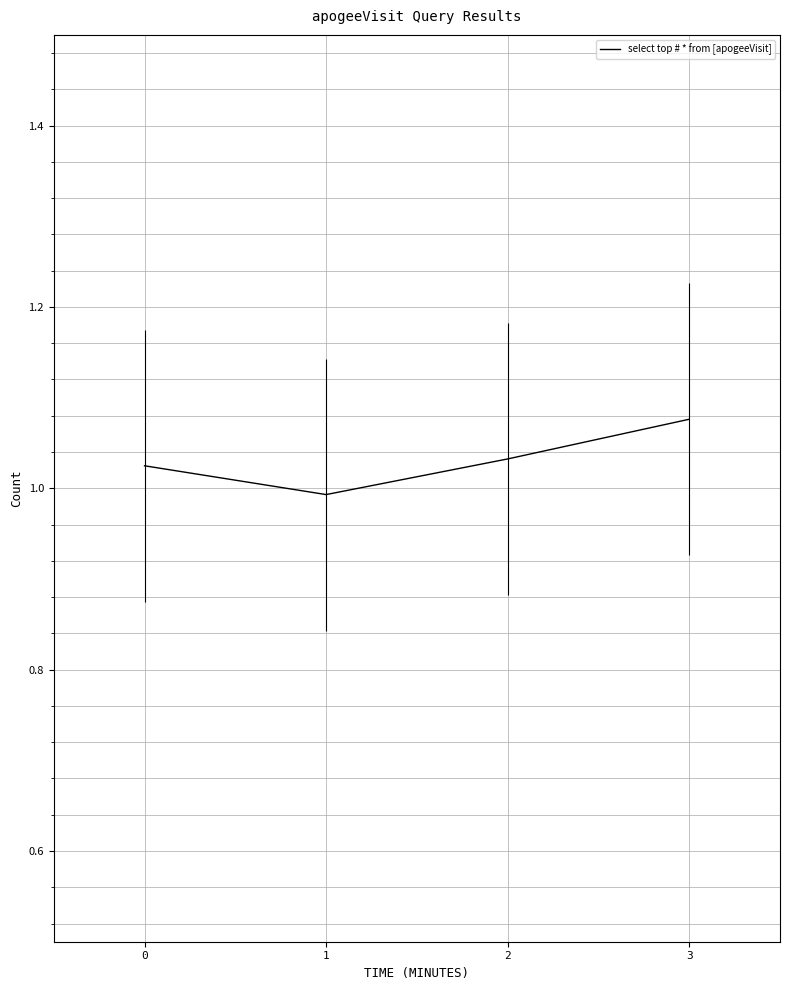

What is the value of the 2nd point from the left?

1.0